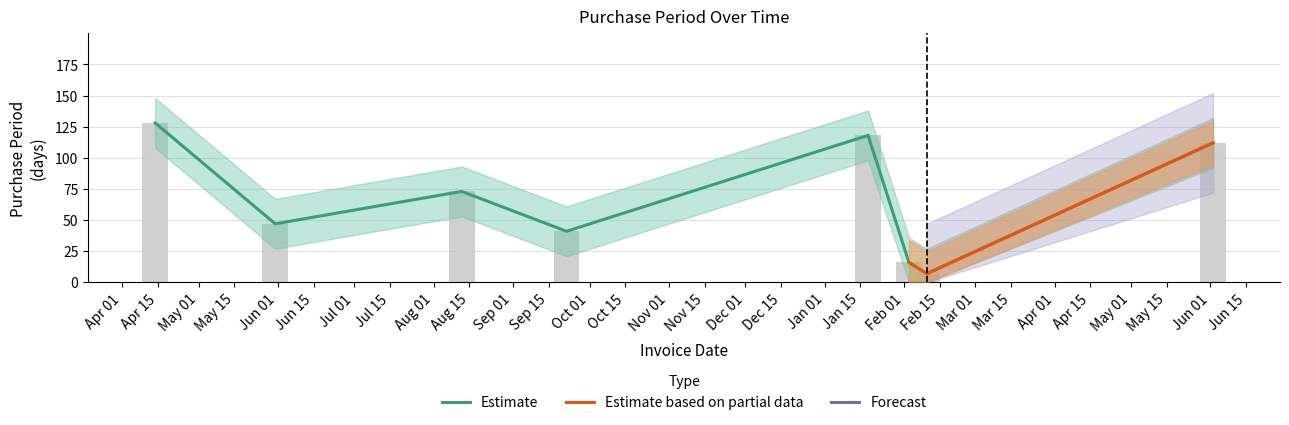

Rank the categories by value from lowest to highest.

2017-02-10, 2017-02-03, 2016-09-22, 2016-05-31, 2016-08-12, 2017-06-02, 2017-01-18, 2016-04-14